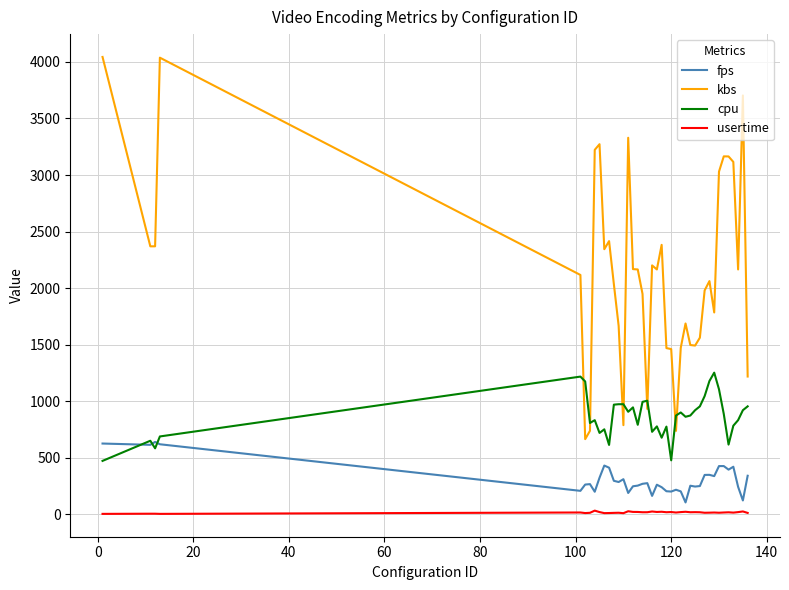

List the series in order of their peak value, highest first.

kbs, cpu, fps, usertime